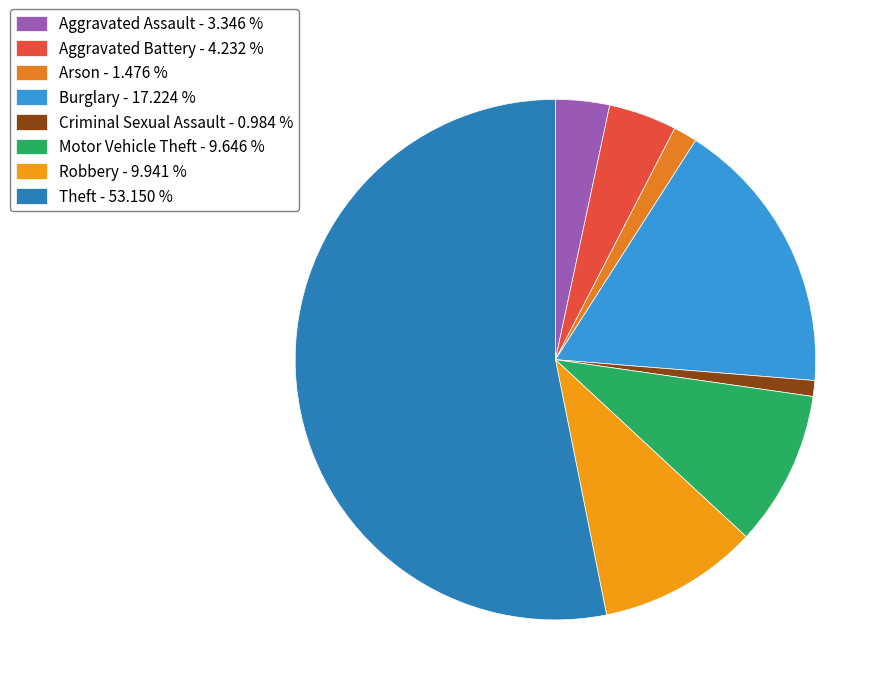

Rank the categories by value from lowest to highest.

Criminal Sexual Assault, Arson, Aggravated Assault, Aggravated Battery, Motor Vehicle Theft, Robbery, Burglary, Theft